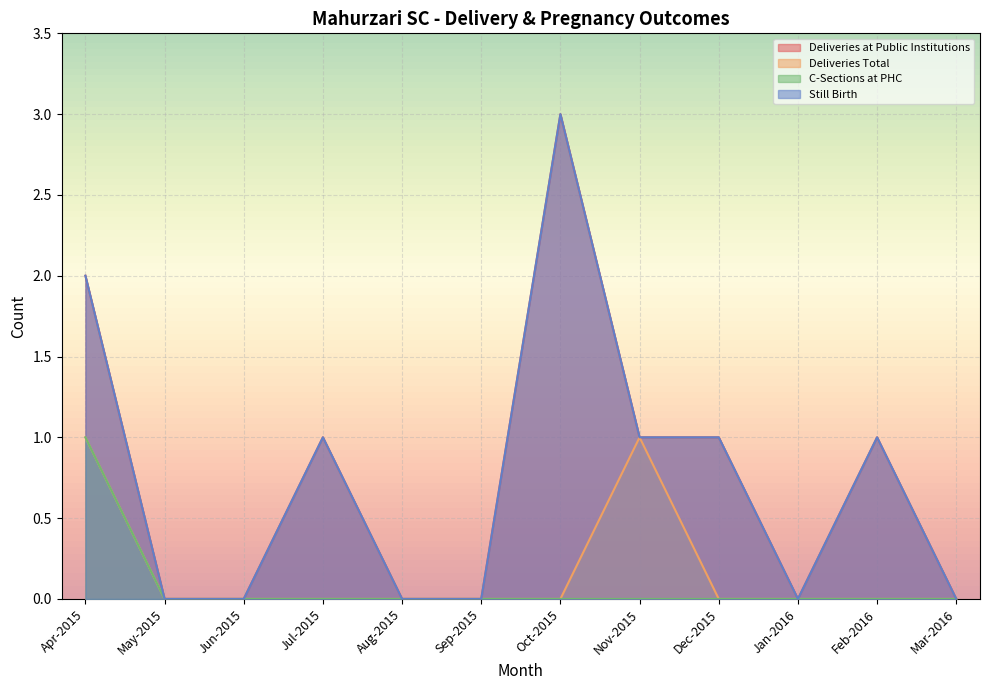

Does the chart display data point markers on the line(s)?

No